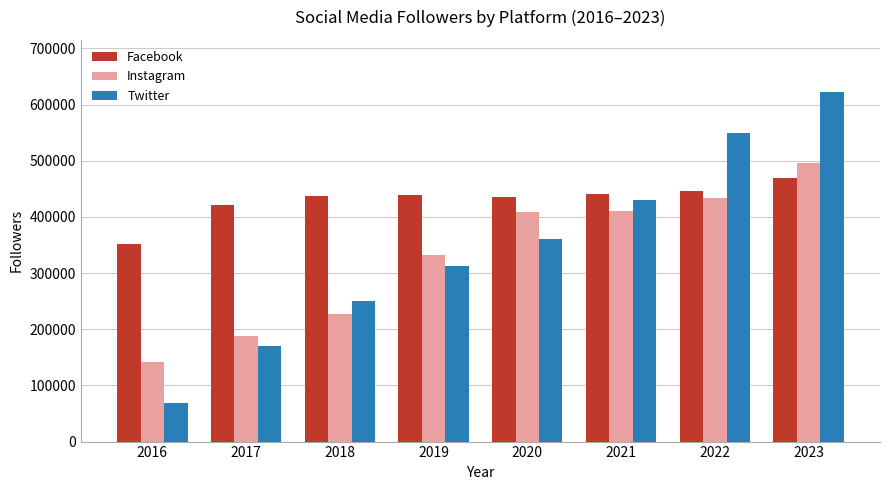

How many distinct data groups are displayed?

3